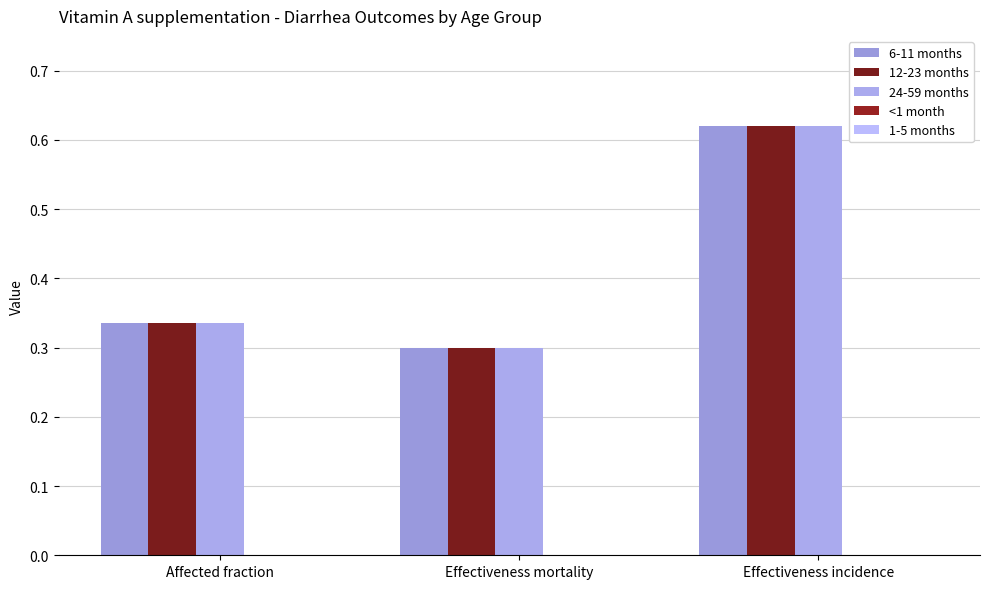

How many distinct data groups are displayed?

3